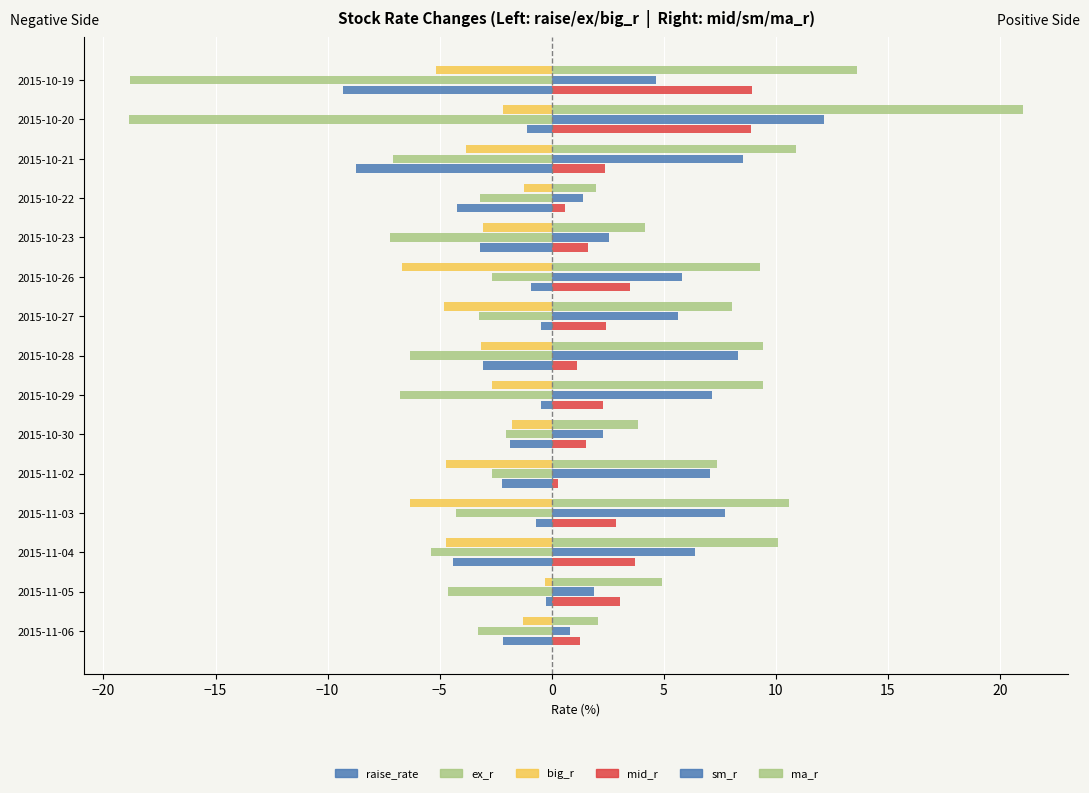

What is the difference between the maximum and minimum values in the ma_r series?

19.1